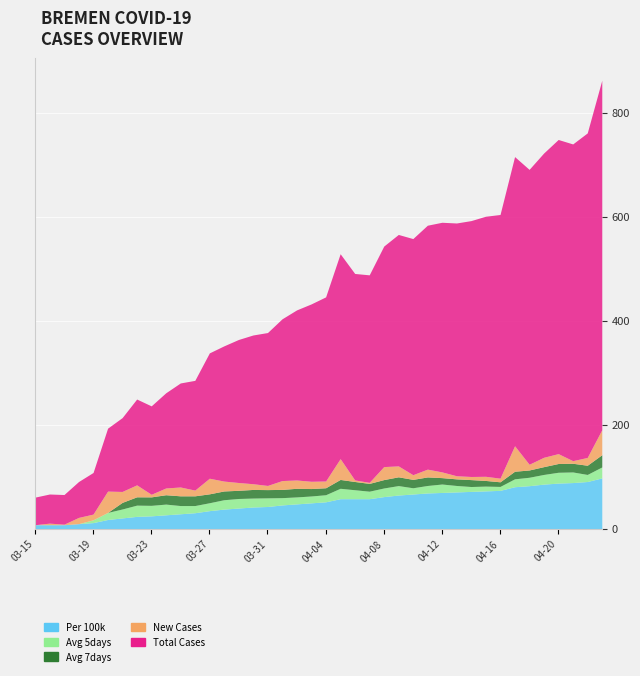

What is the difference between the maximum and minimum values in the New_Cases series?

49.0